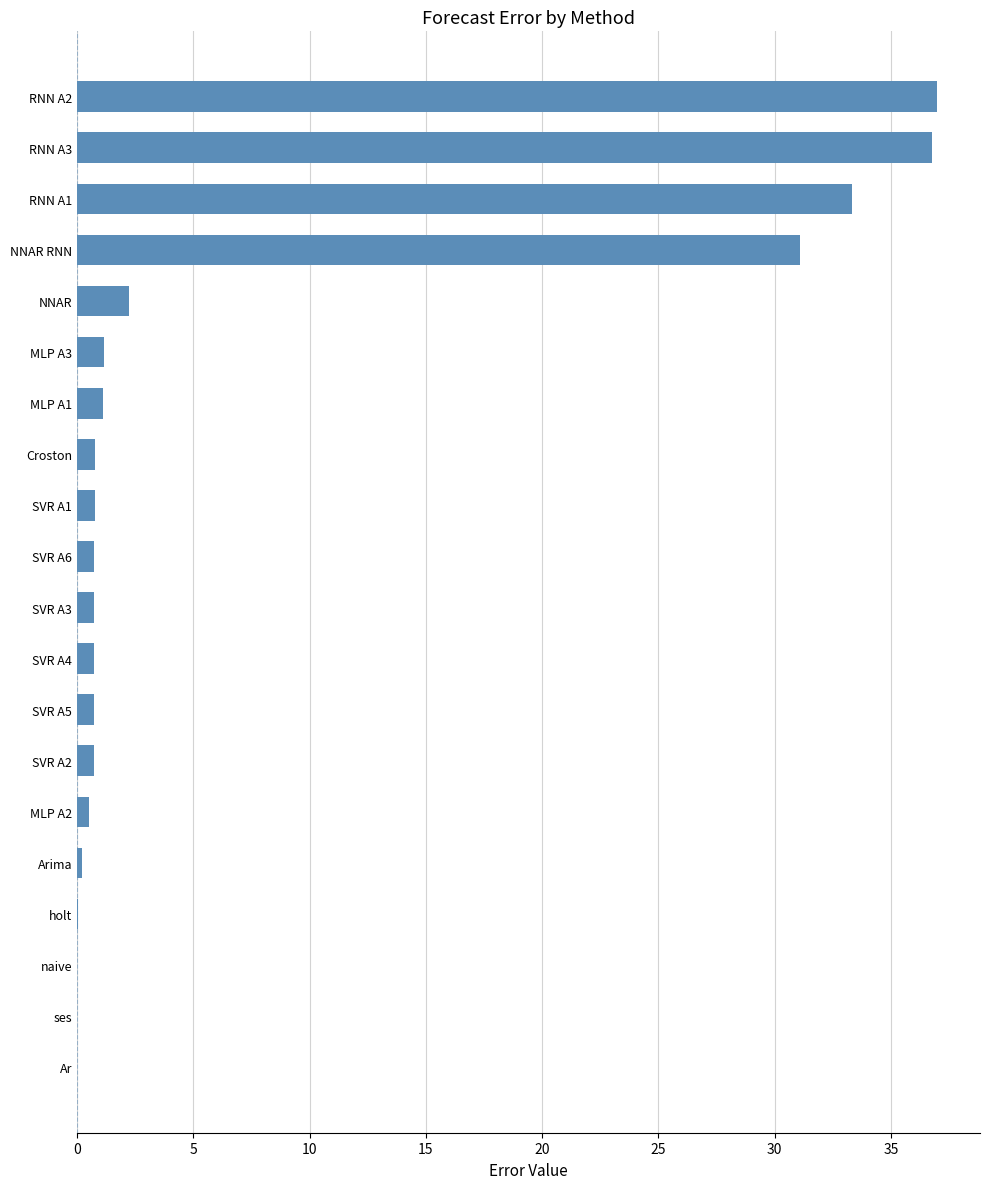

What is the sum of all values?

148.7